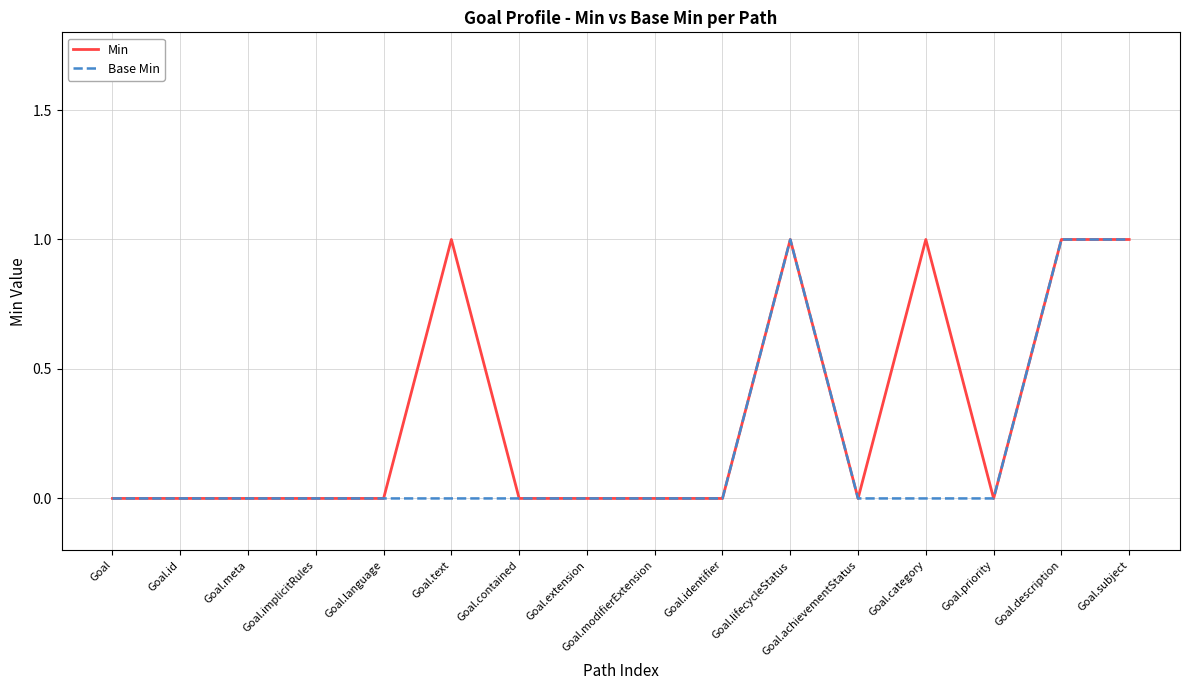

Rank the series by their average value, from lowest to highest.

Base Min, Min